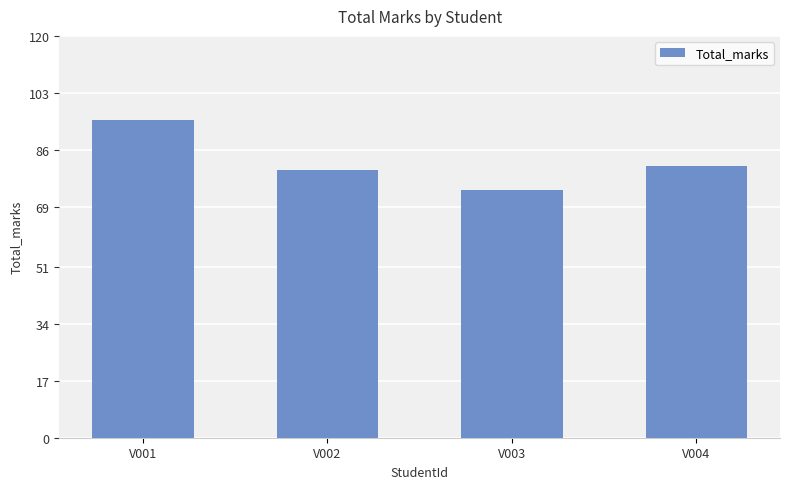

What is the sum of all values?

330